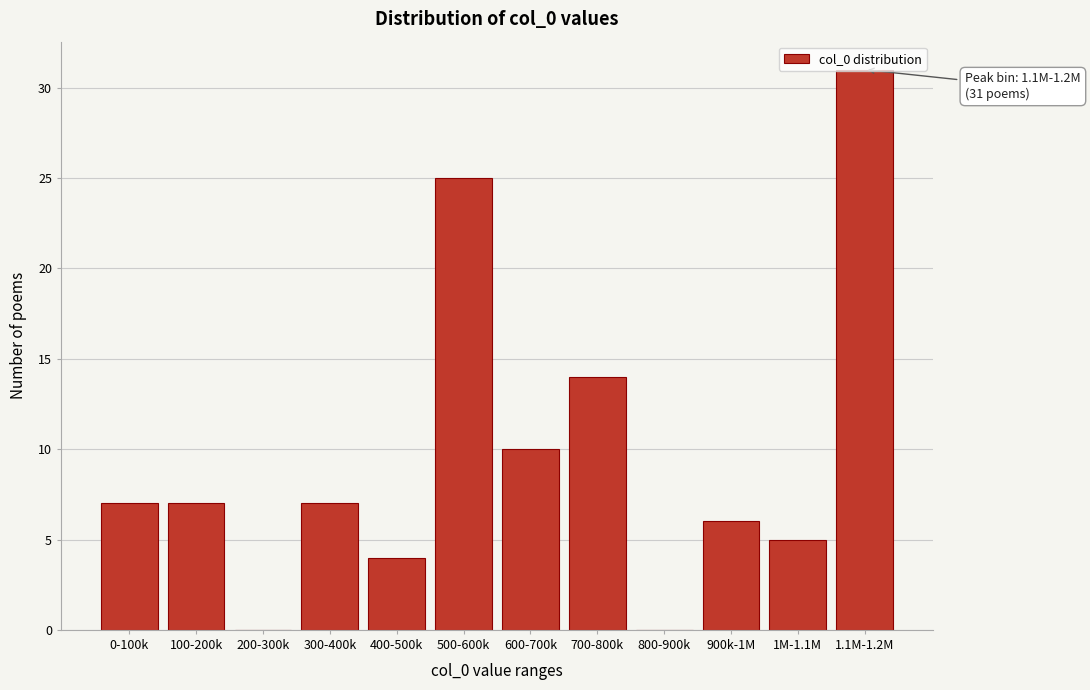

The value at 200-300k is 11. True or false?

False